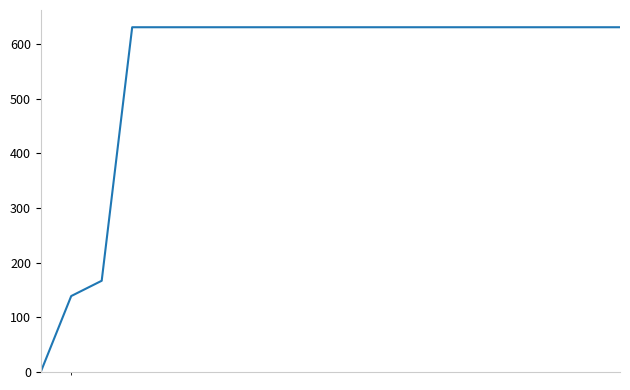

What is the maximum value shown in the chart?

631